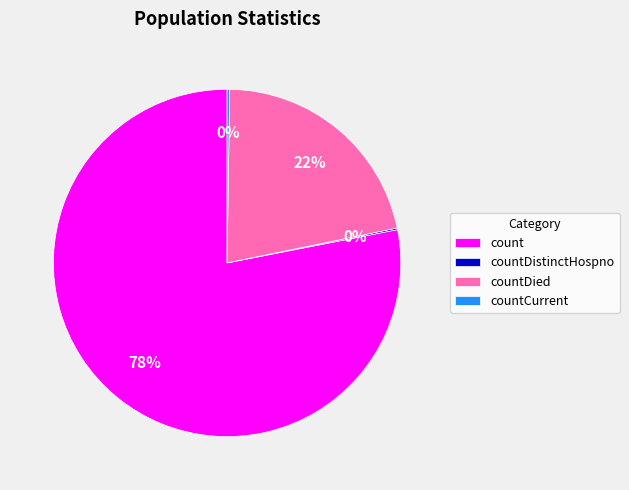

Is the sum of count and countDied greater than half?

Yes